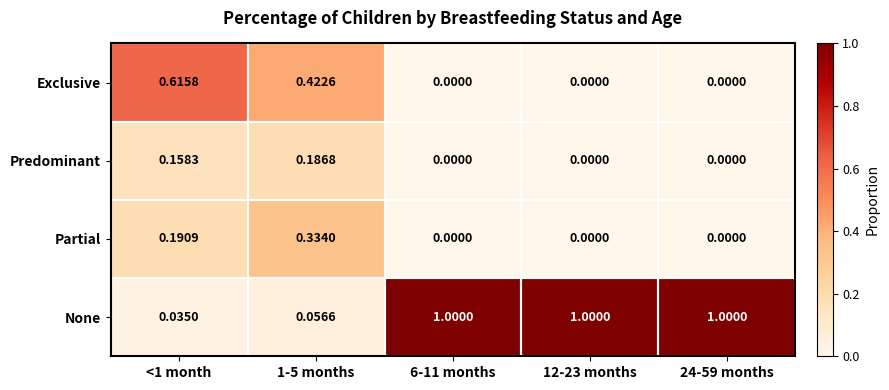

Which series has the largest range (max minus min)?

None